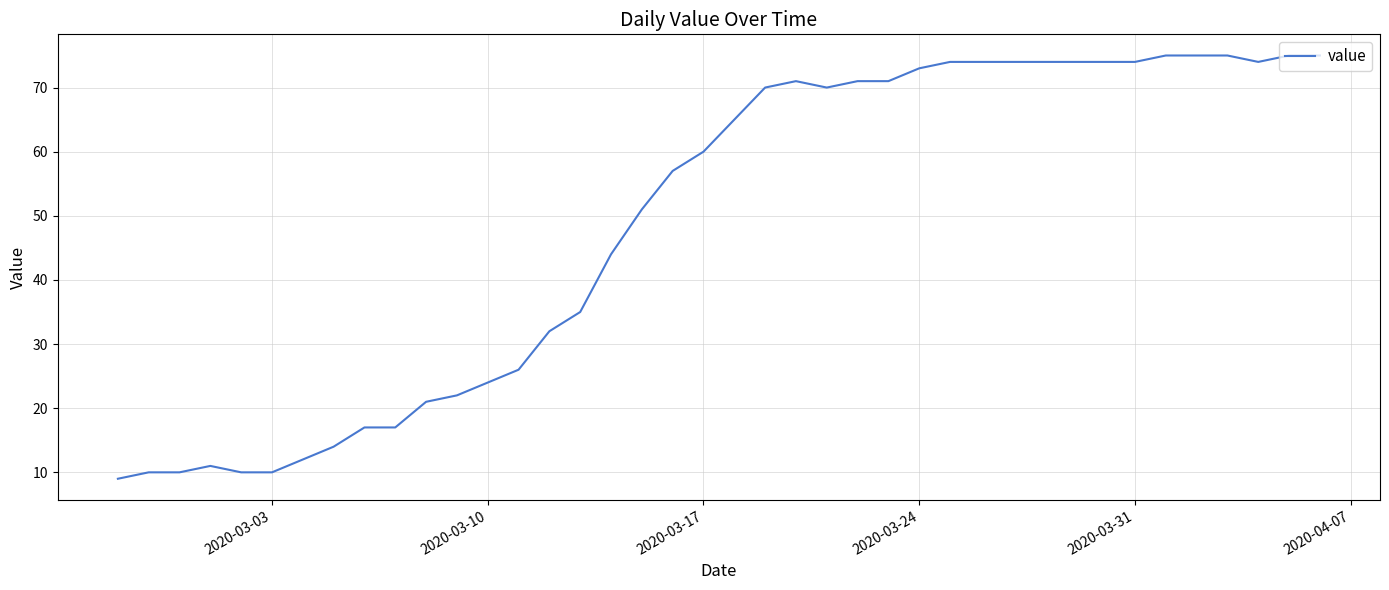

Reading left to right, extract all data points from this chart.

9	10	10	11	10	10	12	14	17	17	21	22	24	26	32	35	44	51	57	60	65	70	71	70	71	71	73	74	74	74	74	74	74	74	75	75	75	74	75	75